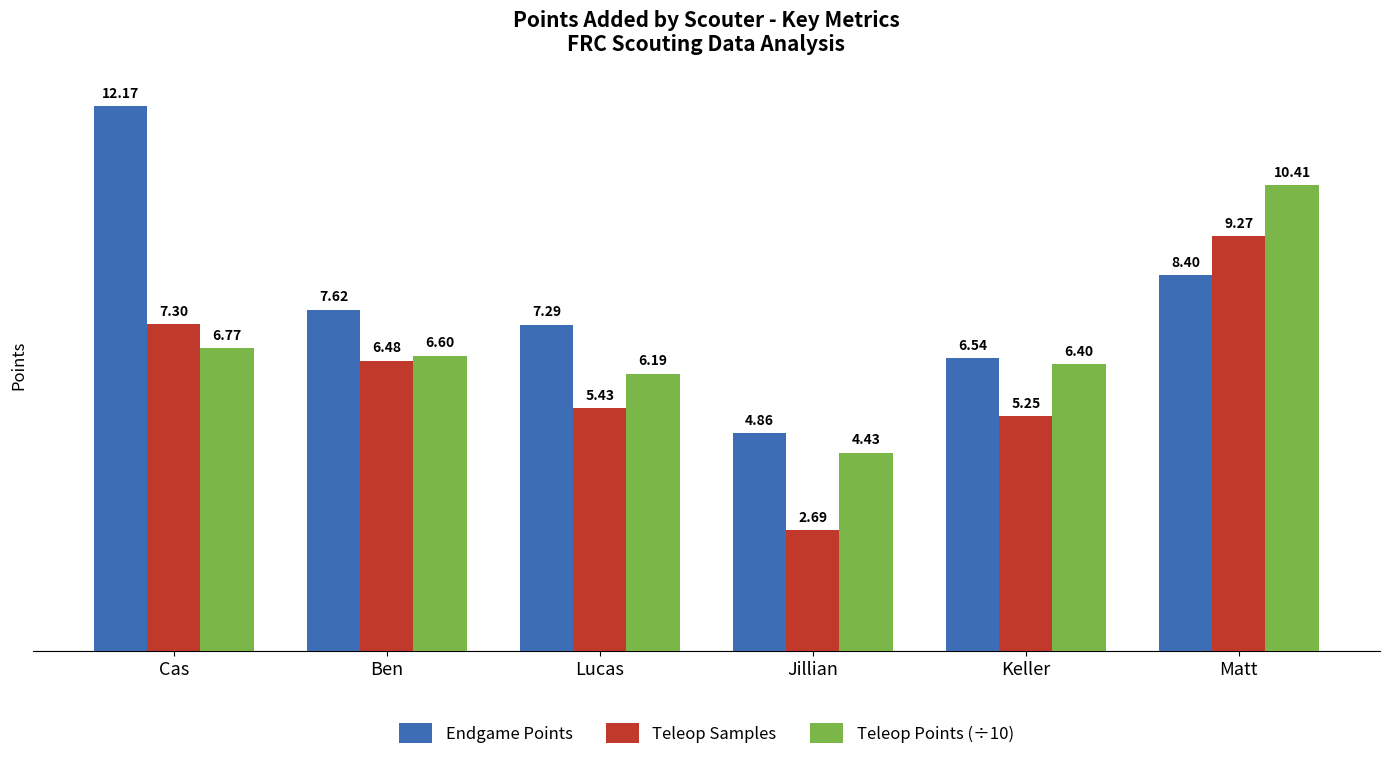

Which category has the highest value across all series?

Cas